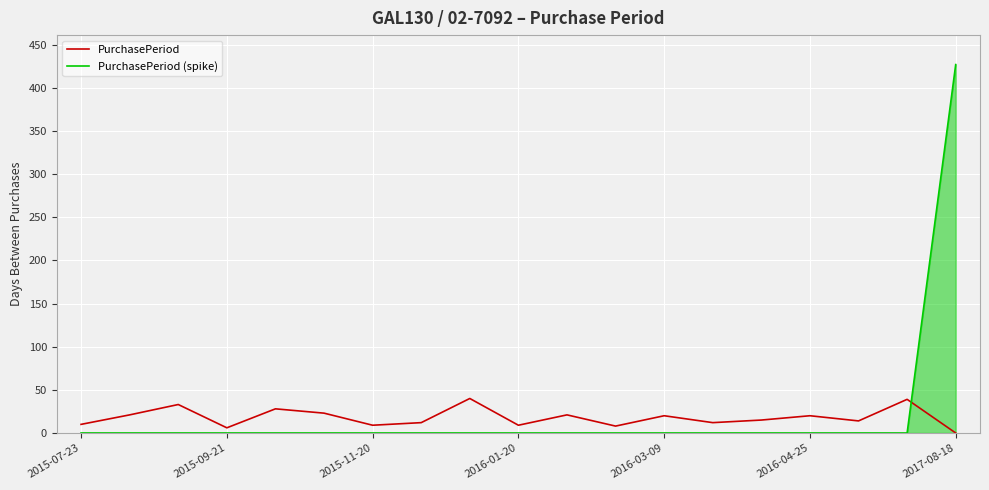

Which series has the widest spread of values?

PurchasePeriod (spike)